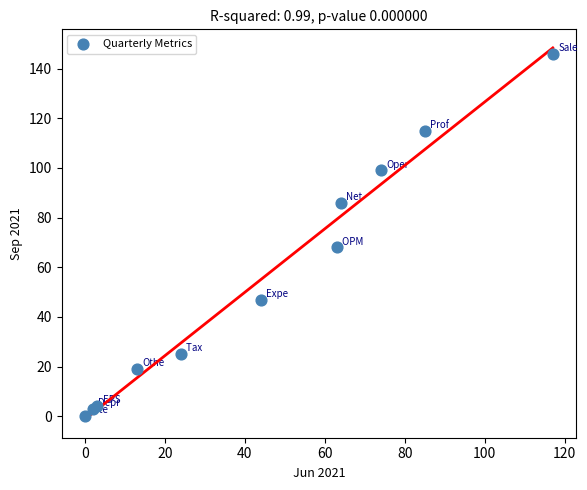

What Y value in the scatter plot is closest to 73?

68.0